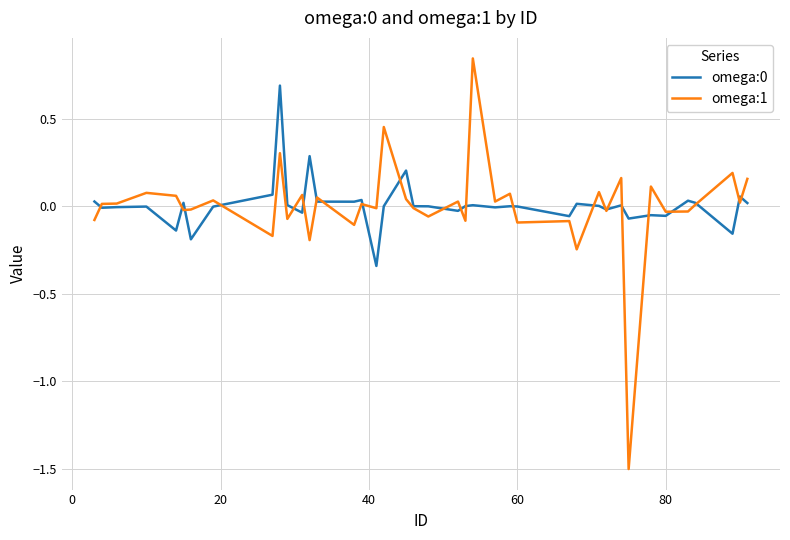

Which series has the largest range (max minus min)?

omega:1